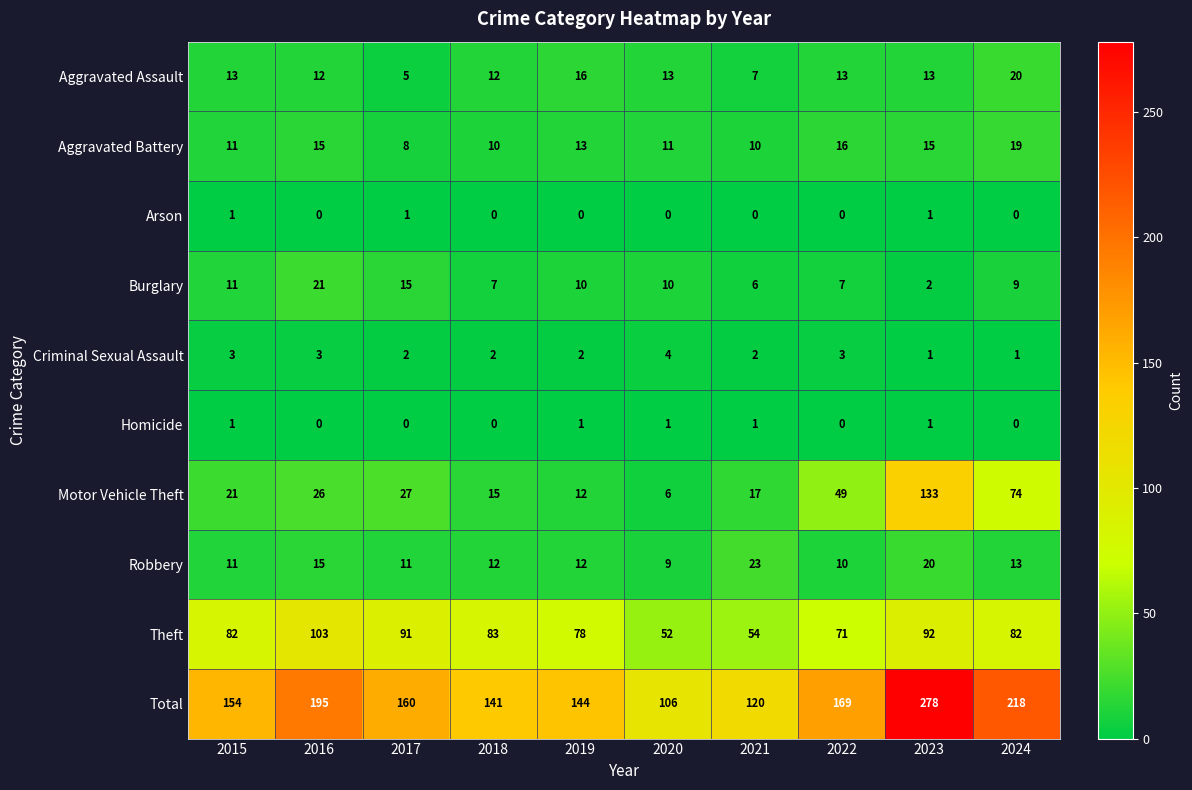

The value of Criminal Sexual Assault at 2022 is 3. True or false?

True